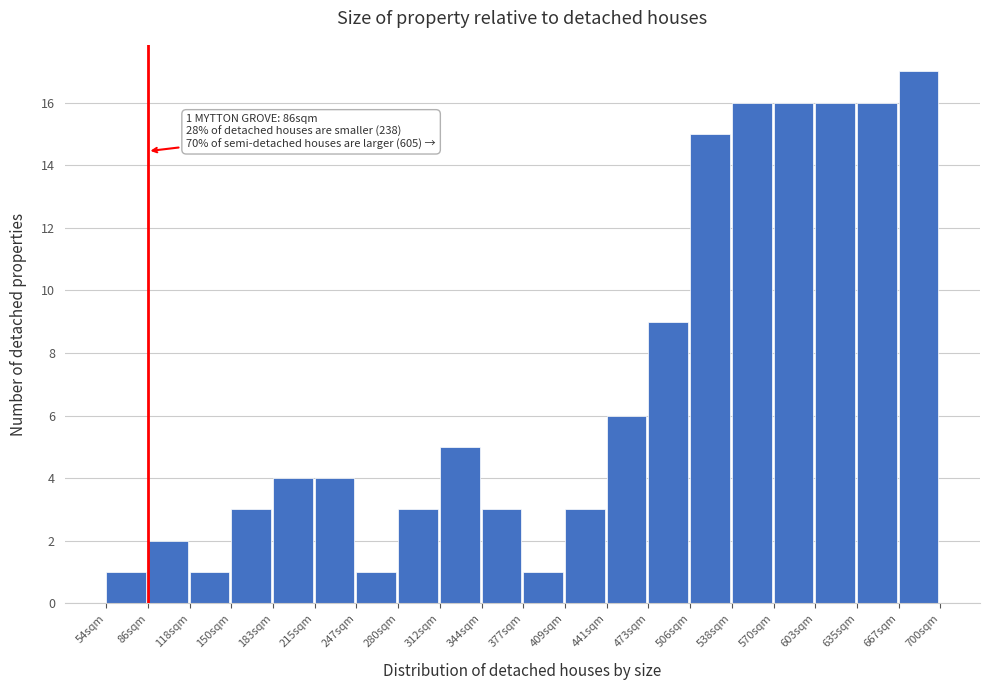

Which range on the x-axis has the tallest bar?

670 to 700